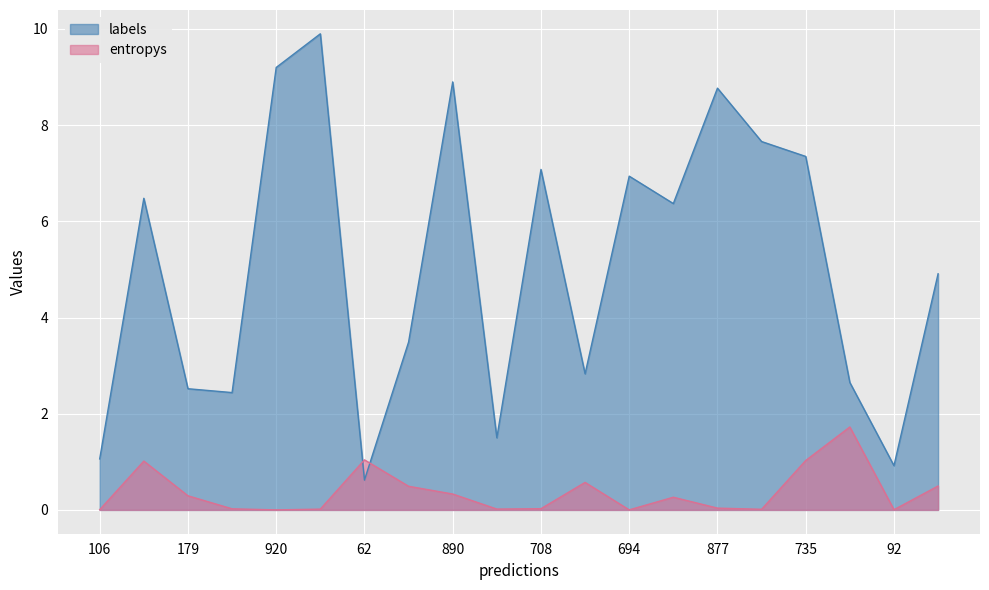

Which series has the largest range (max minus min)?

labels